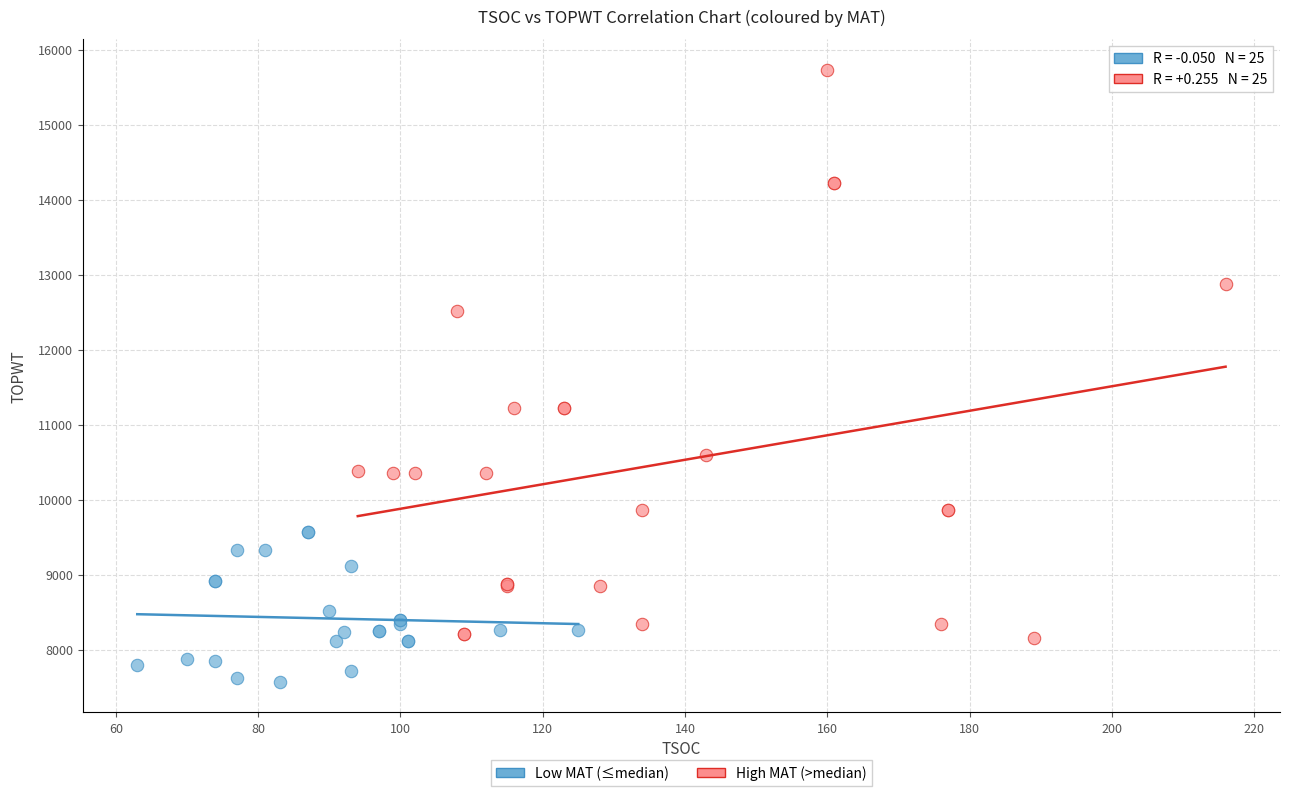

Which series has the widest spread of Y values?

High MAT (>median)